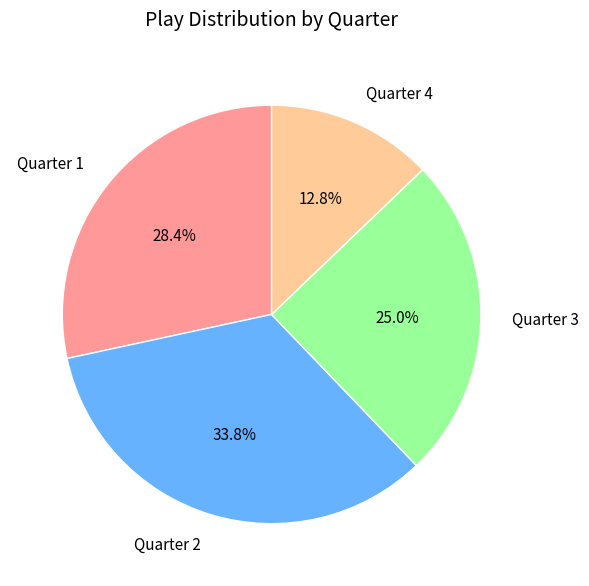

What portion of the pie excludes Quarter 4?

87.2%